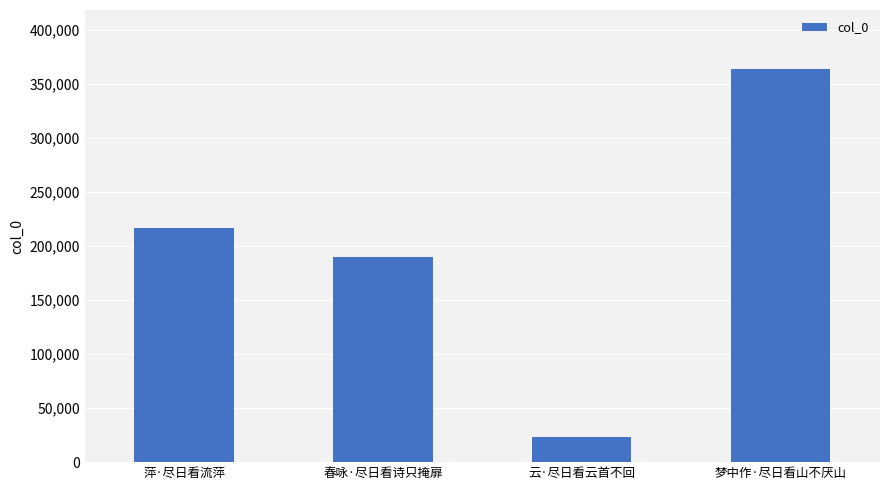

Reading left to right, transcribe all the data shown in this chart.

萍·尽日看流萍=216753	春咏·尽日看诗只掩扉=189388	云·尽日看云首不回=22993	梦中作·尽日看山不厌山=363705